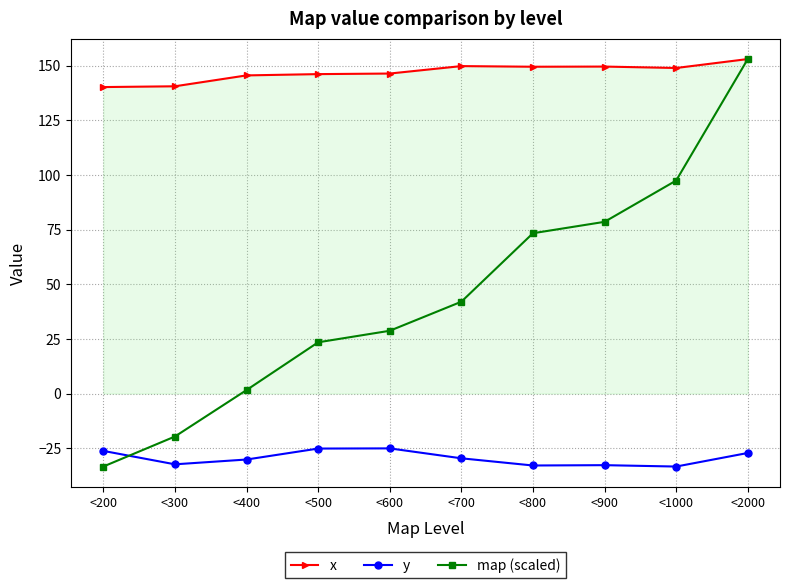

The map (scaled) series shows 78.6 at <900. True or false?

True